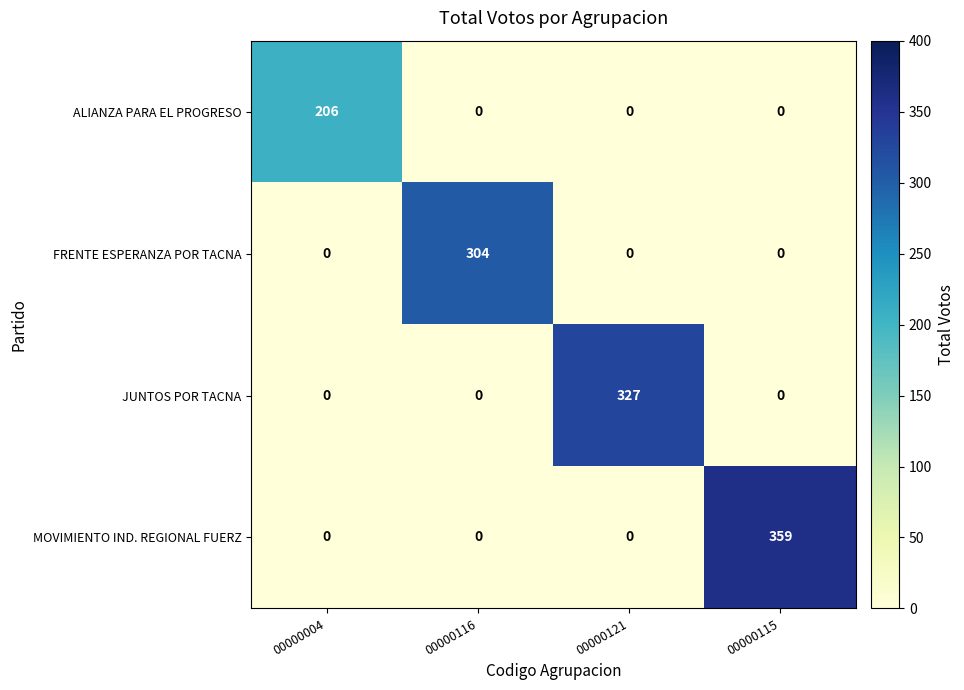

What is the difference between the maximum and minimum values in the MOVIMIENTO IND. REGIONAL FUERZ series?

359